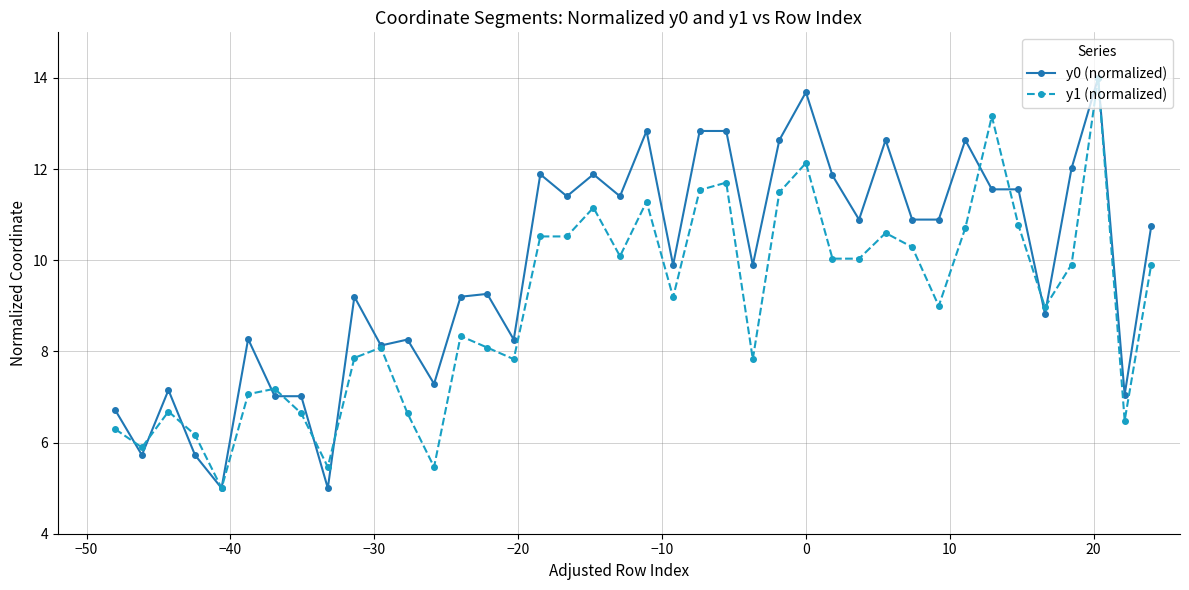

Which series has the largest total across all categories?

y0 (normalized)